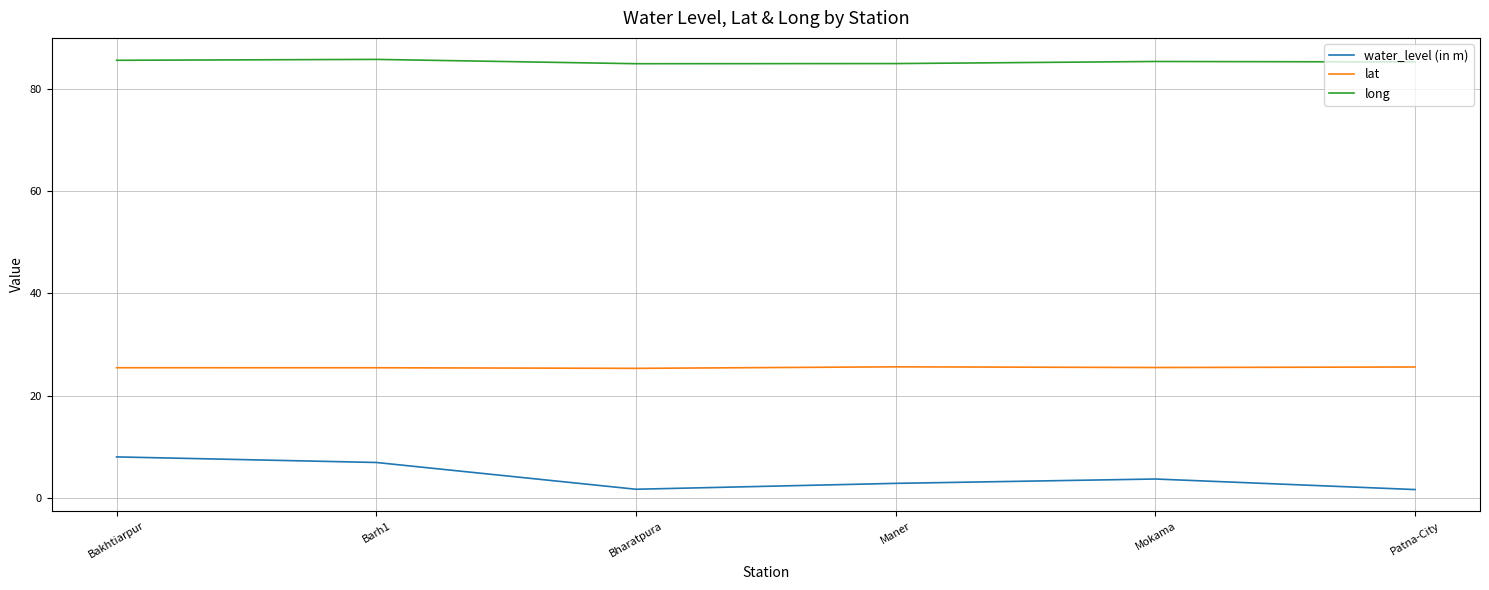

What is the total value across all series at Bakhtiarpur?

119.0